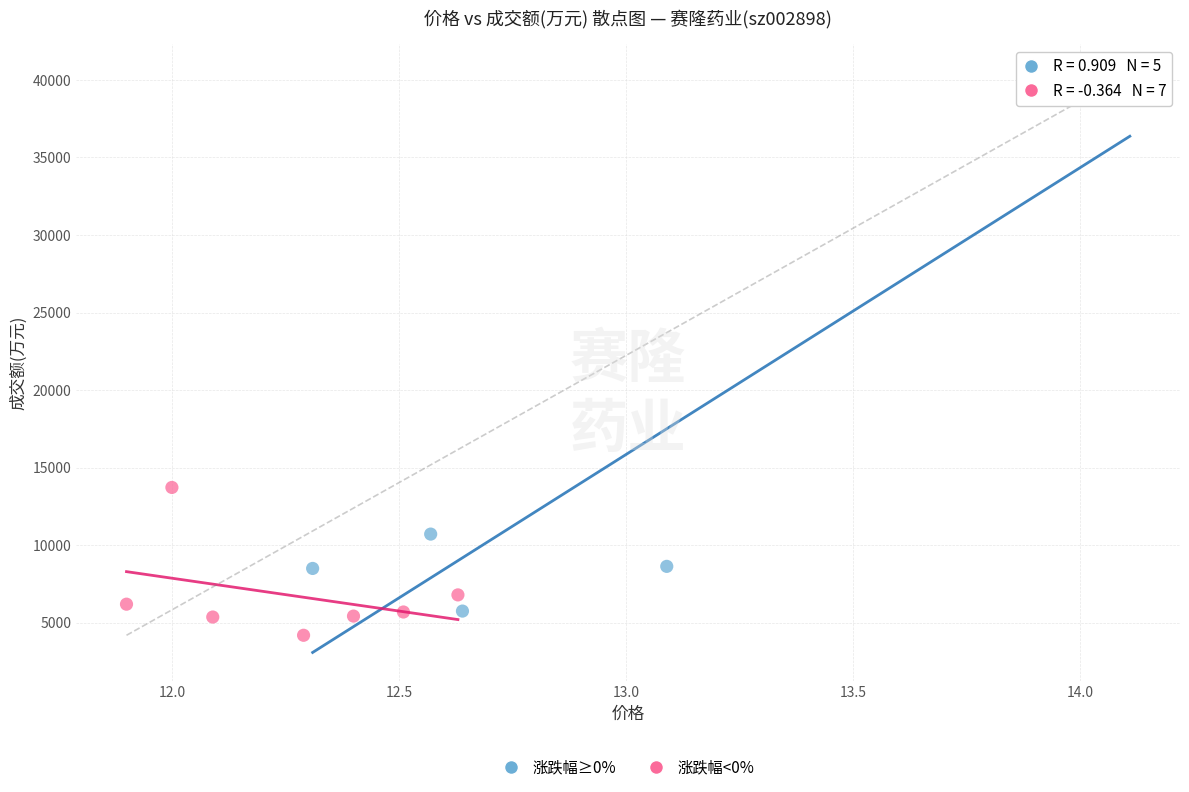

Which series has the widest spread of Y values?

涨跌幅≥0%